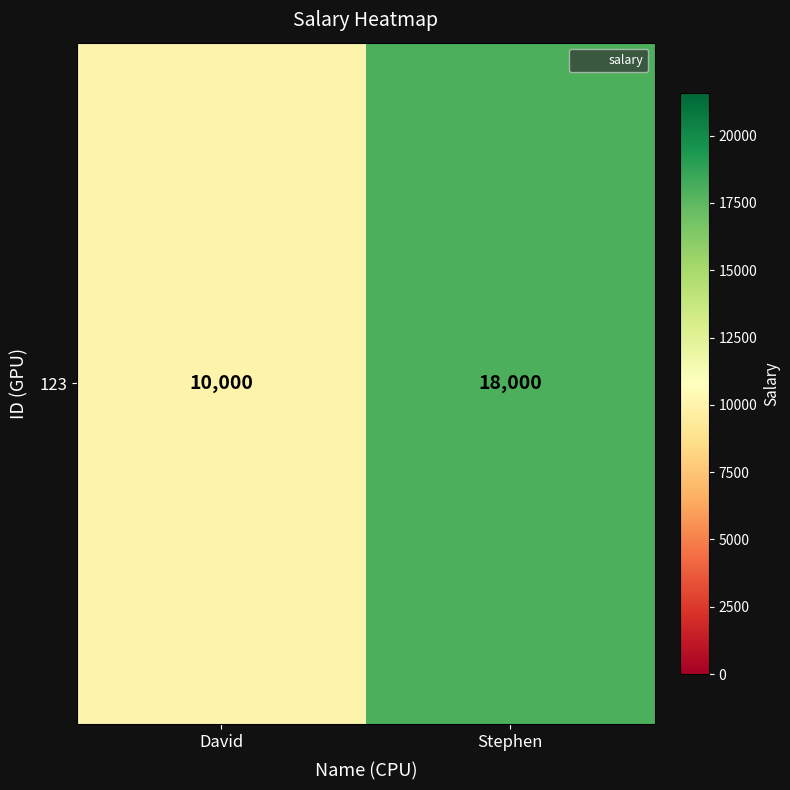

Which has a higher value, Stephen or David?

Stephen